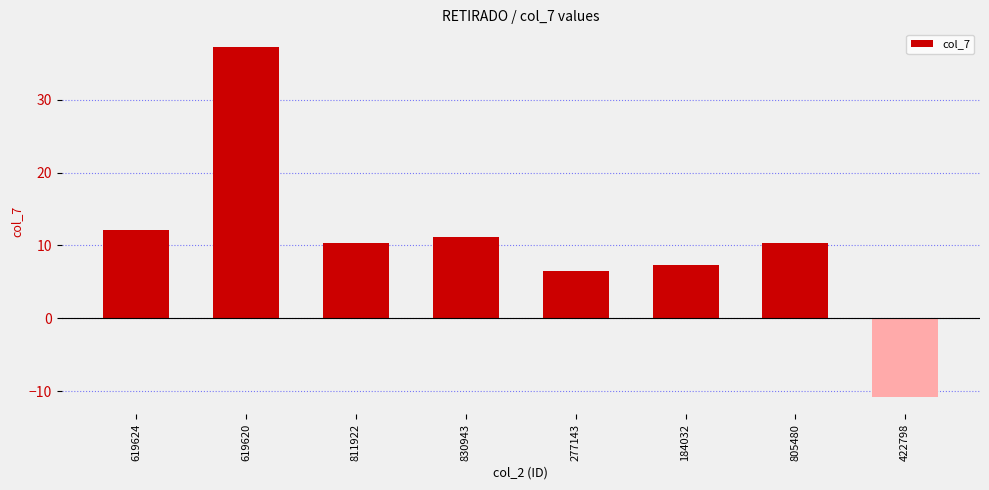

What position from the right is 619620?

7